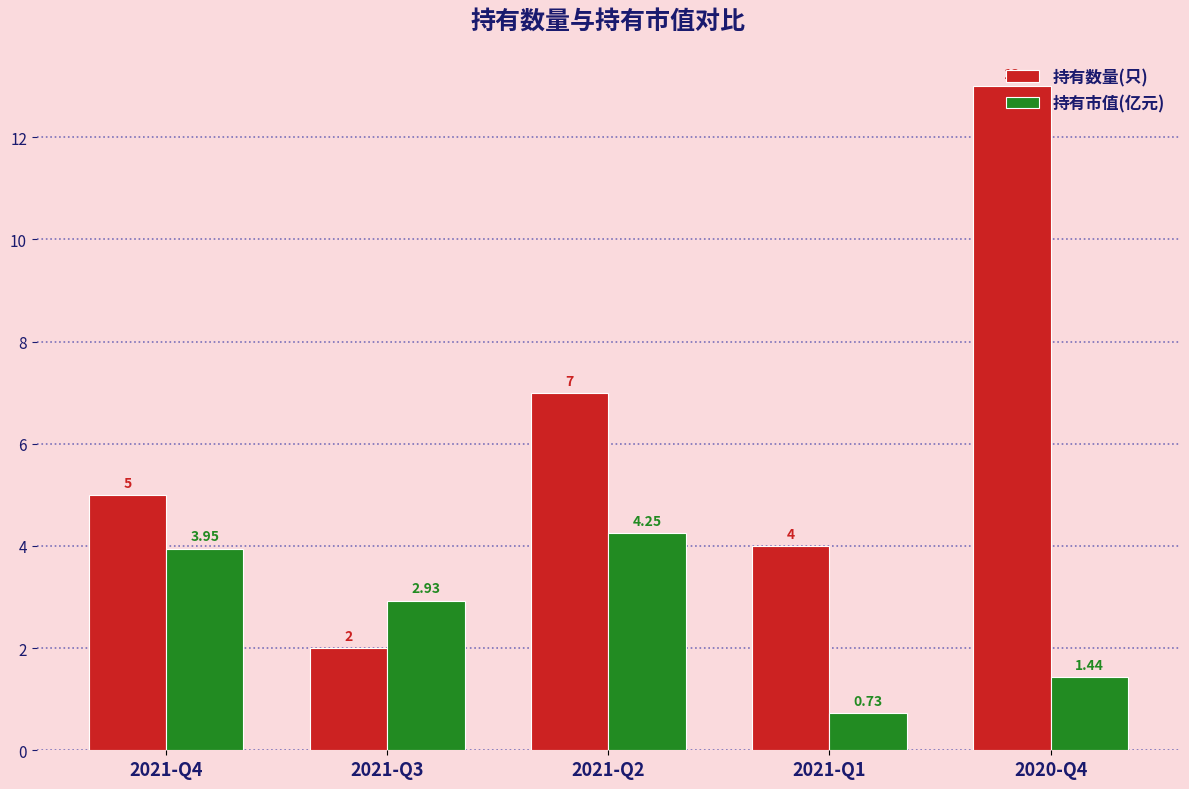

At which category is the sum across all series the highest?

2020-Q4